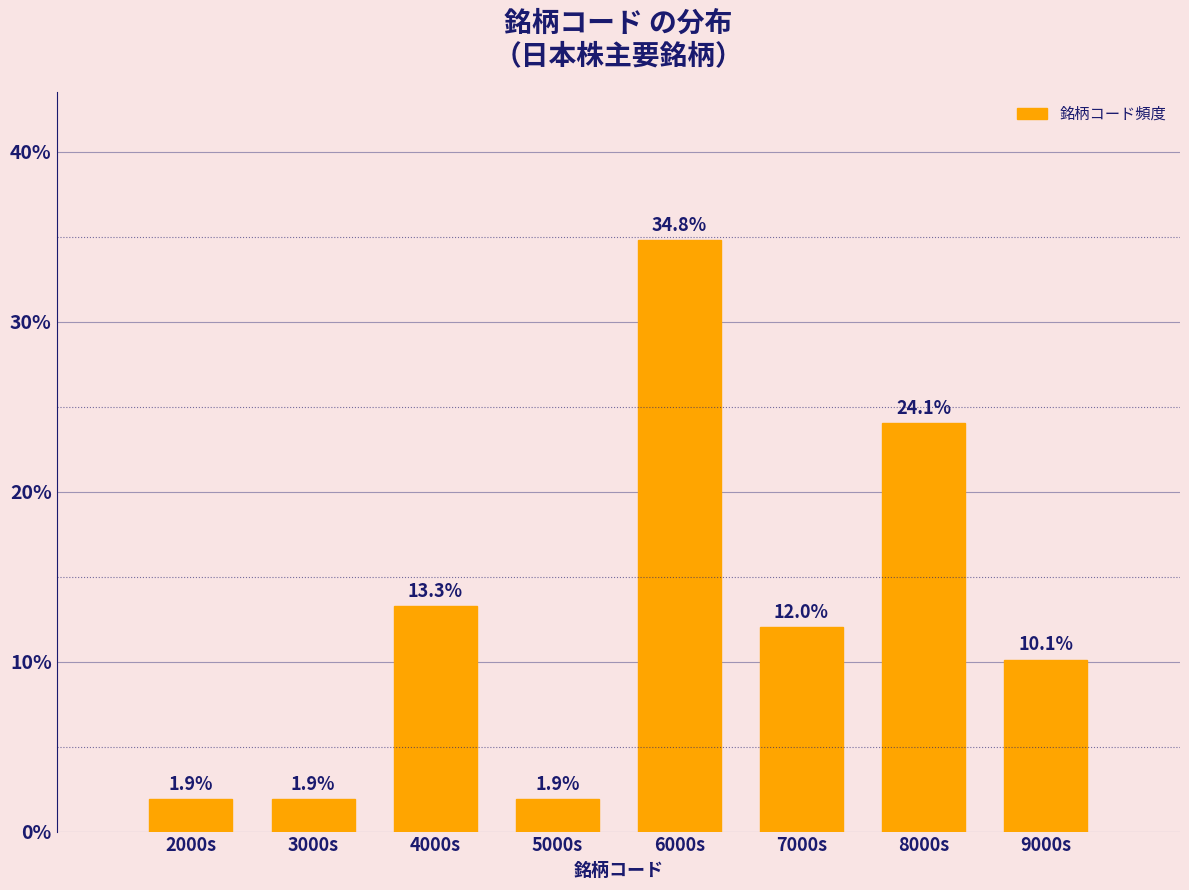

Reading left to right, extract all data points from this chart.

2000s=1.9	3000s=1.9	4000s=13.3	5000s=1.9	6000s=34.8	7000s=12.0	8000s=24.1	9000s=10.1